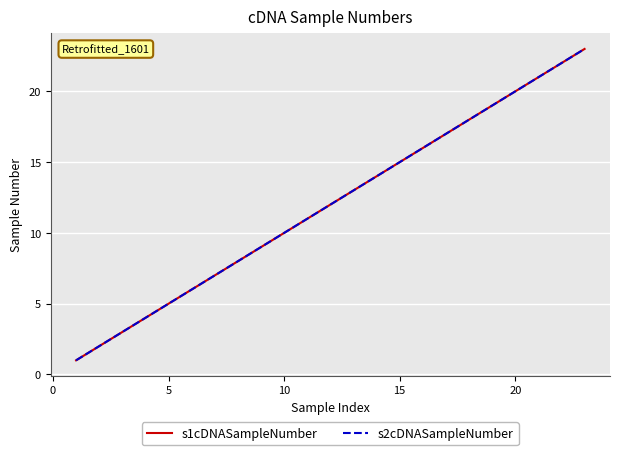

Does the chart display data point markers on the line(s)?

No